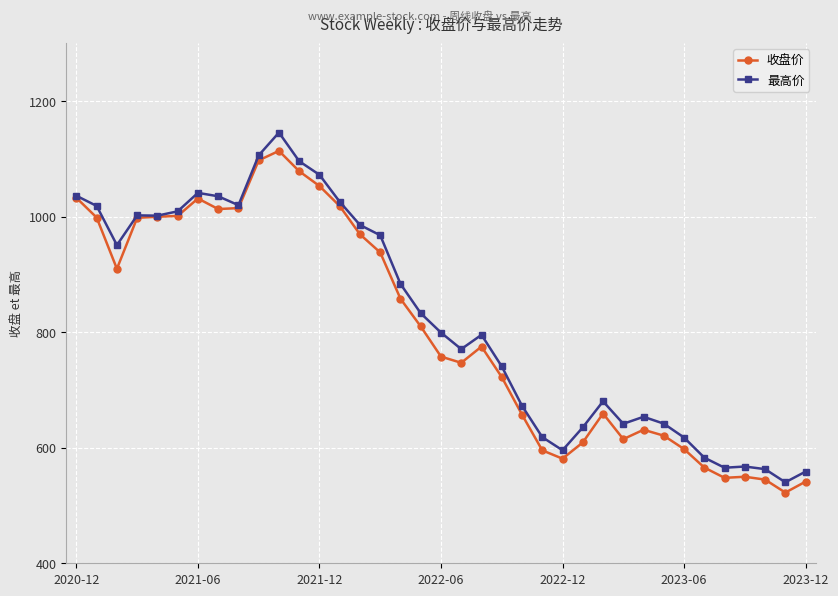

What is the difference between the second highest and second lowest values in the 最高价 series?

547.2